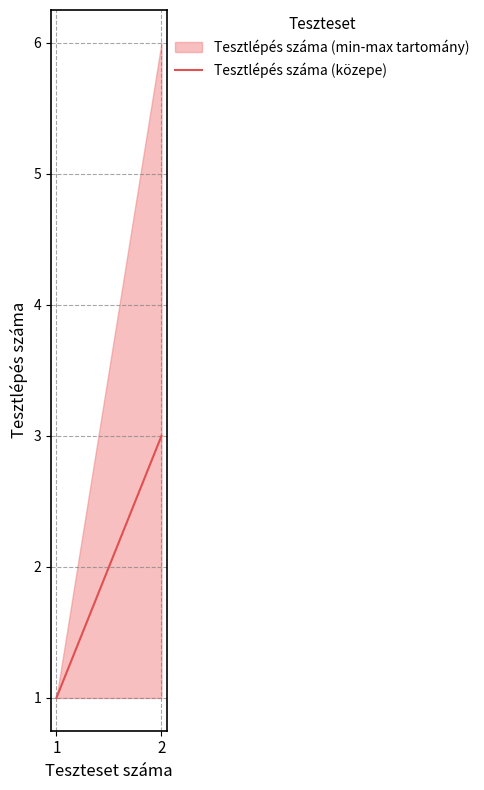

Rank the categories by value from highest to lowest.

2, 1